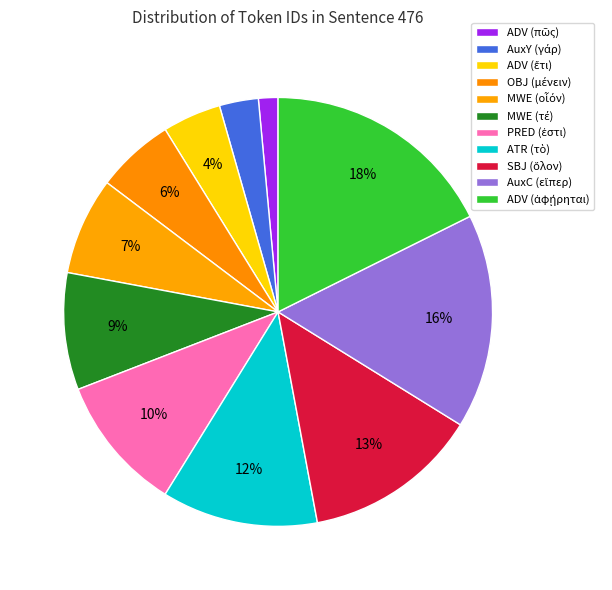

To the nearest percent, what portion does MWE (οἷόν) represent?

7%